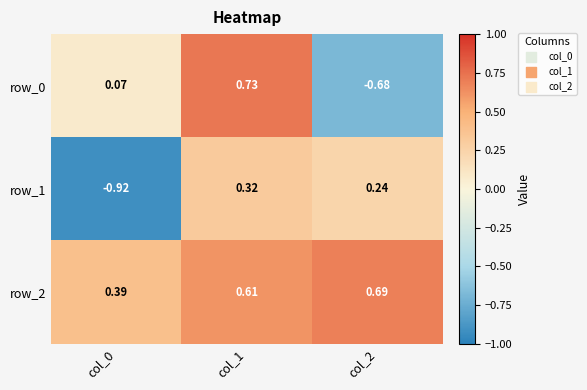

Is the value of row_1 at col_2 greater than the value of row_2 at col_1?

No